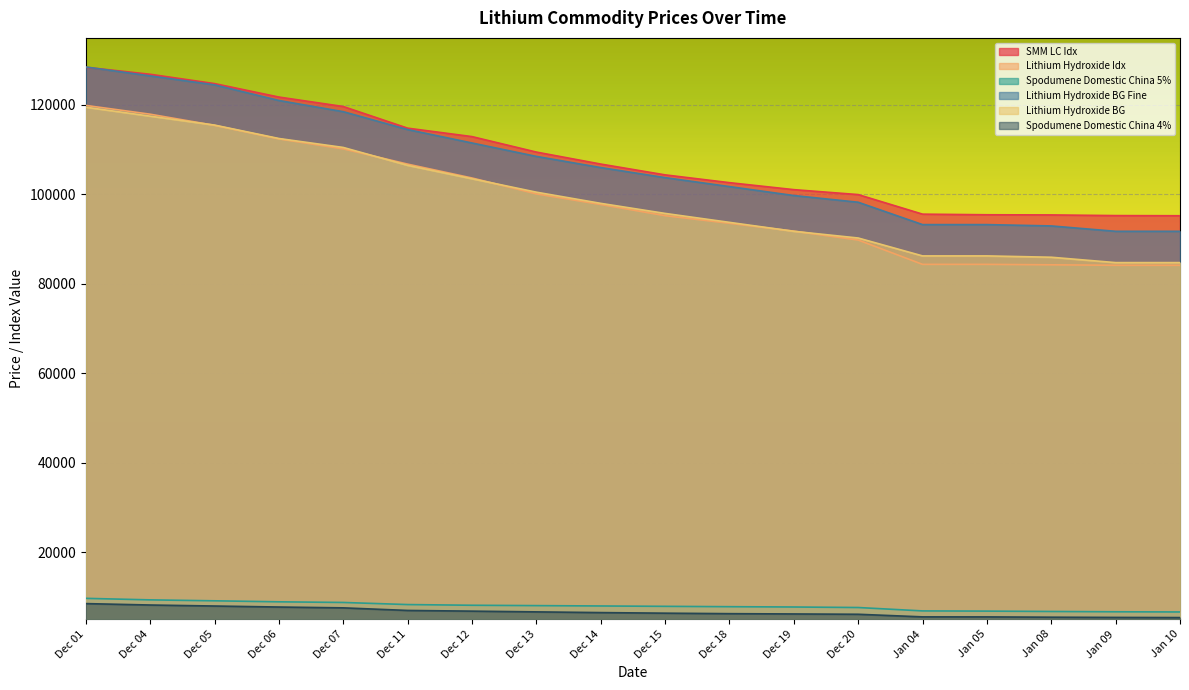

True or false: Lithium Hydroxide BG Fine has a value of 118500 at Dec 07.

True